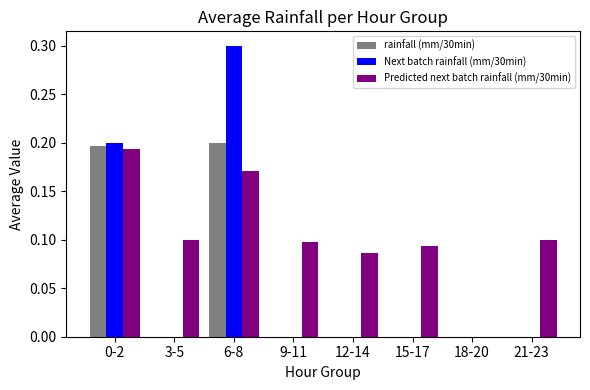

Which category has the highest value in the Predicted next batch rainfall (mm/30min) series?

0-2